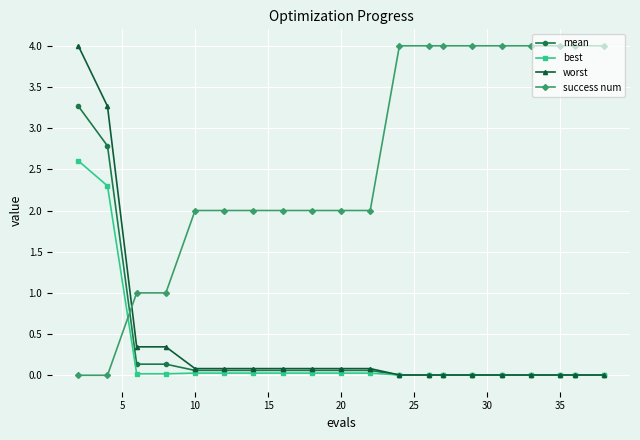

What is the maximum value shown in the chart?

4.0